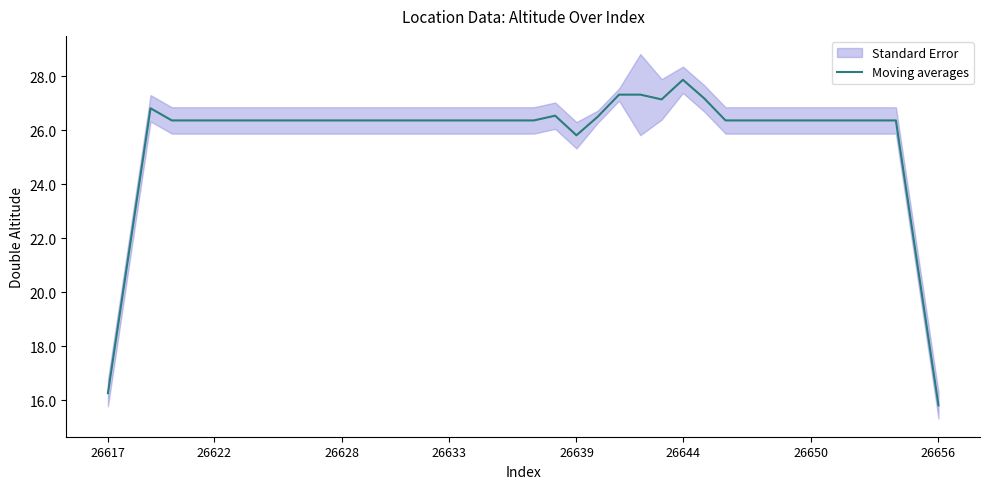

At which label does Moving averages reach its peak?

26644